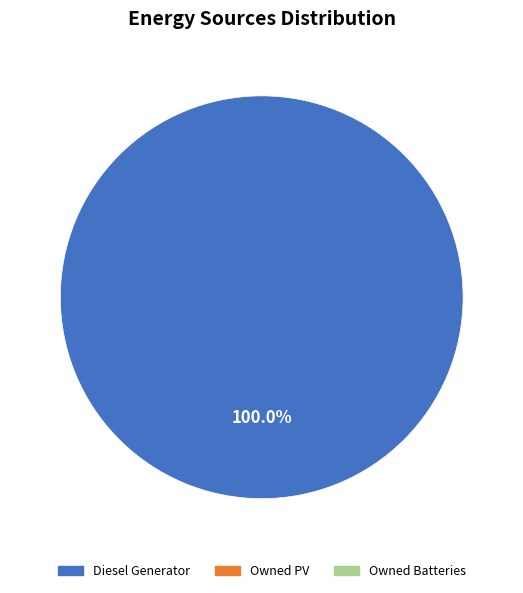

Is there a majority slice in this chart?

Yes